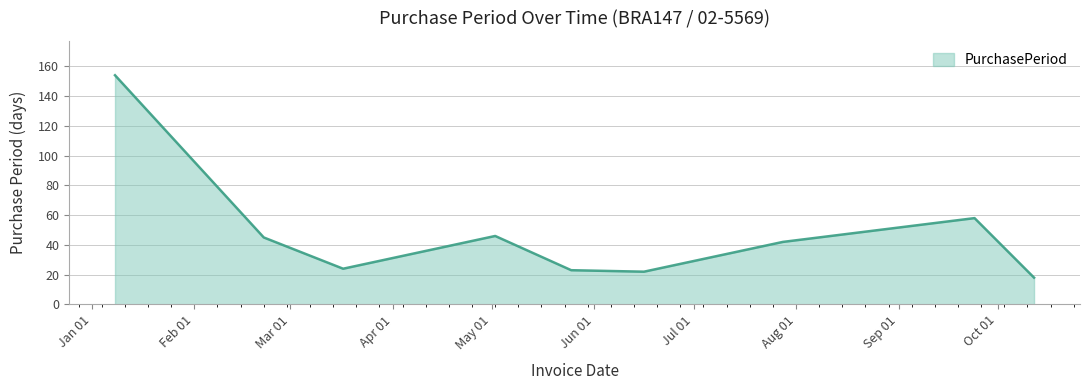

What is the maximum value shown in the chart?

154